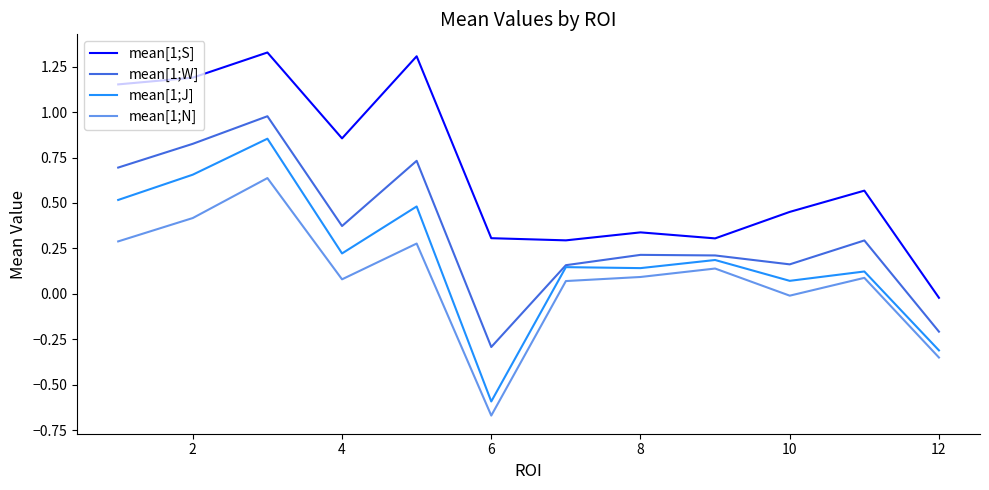

True or false: mean[1;S] and mean[1;N] cross at least once.

False